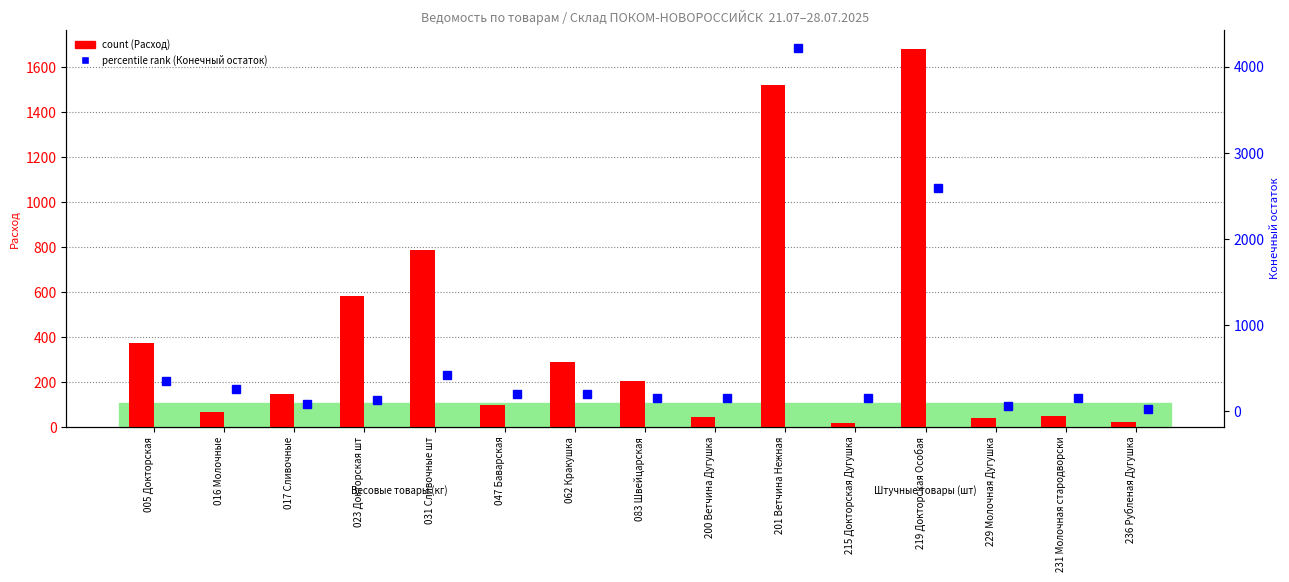

What is the difference between the maximum and minimum values in the count (Расход) series?

1666.8